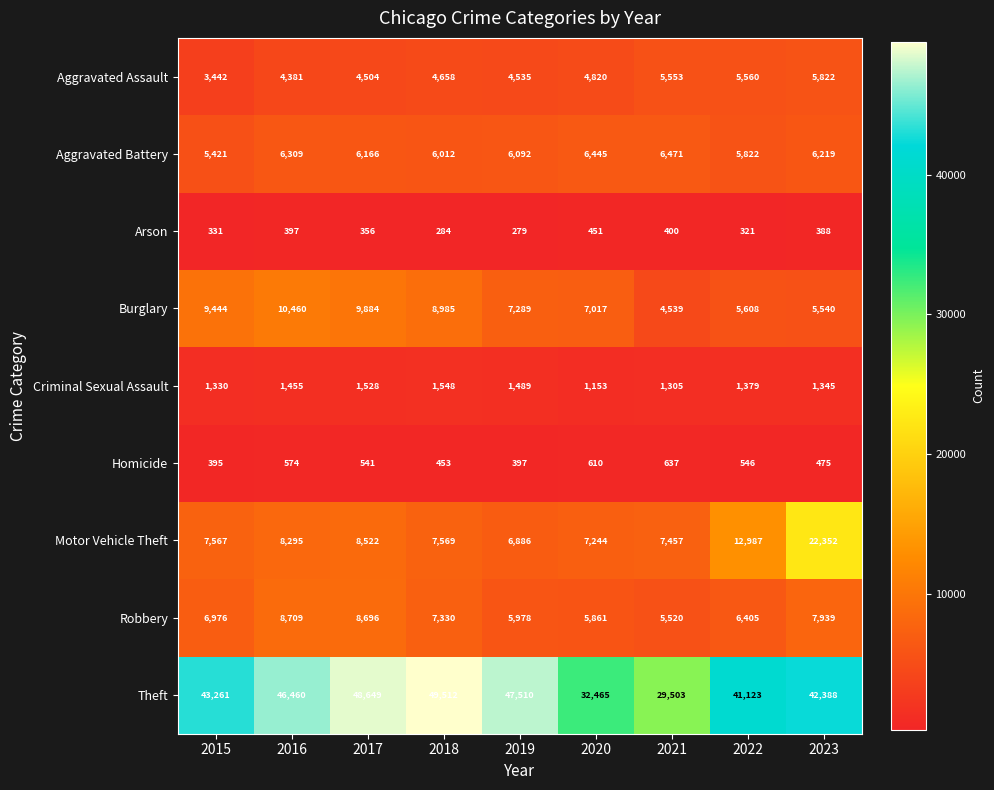

At which label does Aggravated Battery first exceed 6166?

2016